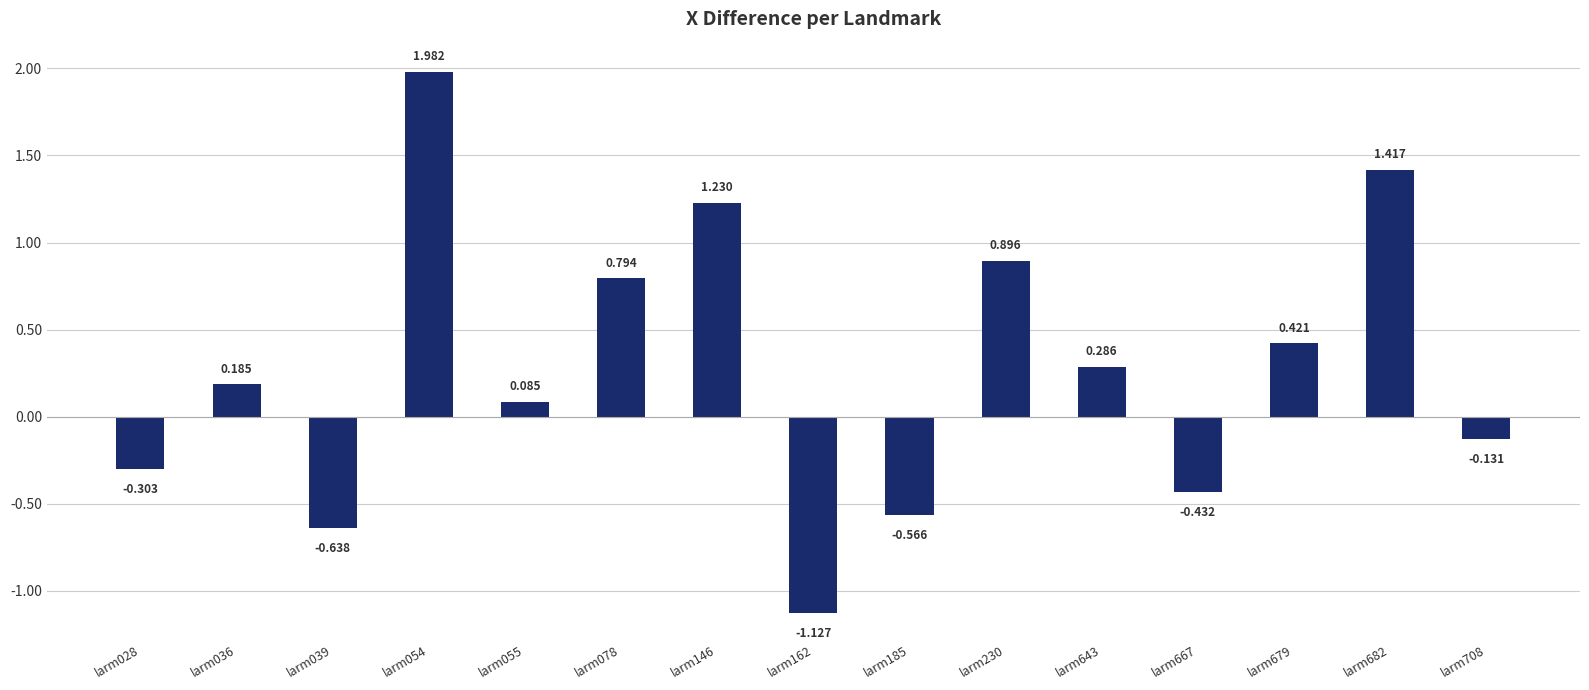

Rank the categories by value from lowest to highest.

larm162, larm039, larm185, larm667, larm028, larm708, larm055, larm036, larm643, larm679, larm078, larm230, larm146, larm682, larm054